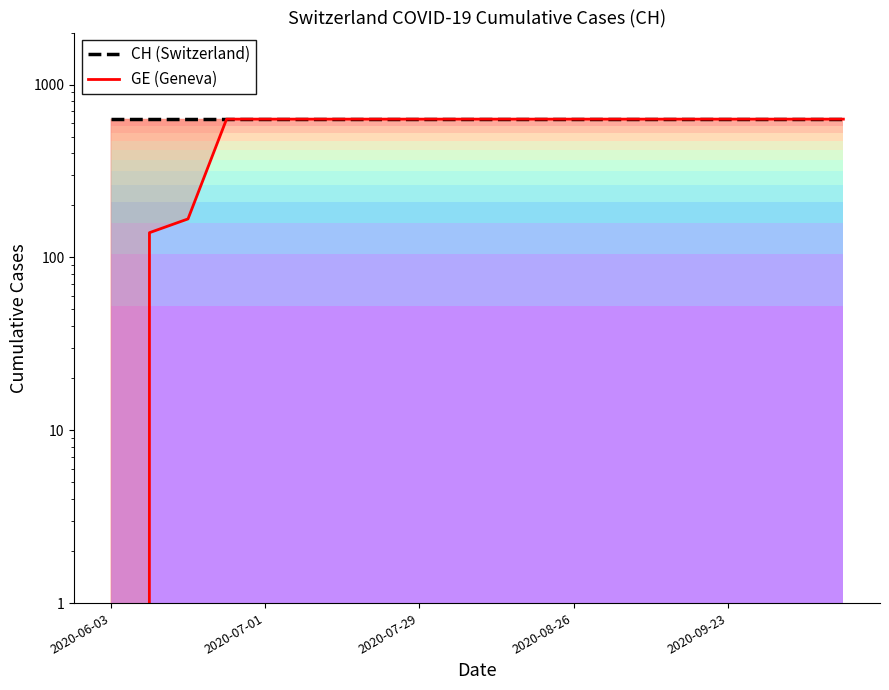

Reading left to right, what are all the values shown in this chart?

CH (Switzerland): 631	631	631	631	631	631	631	631	631	631	631	631	631	631	631	631	631	631	631	631
GE (Geneva): 0	139	167	631	631	631	631	631	631	631	631	631	631	631	631	631	631	631	631	631